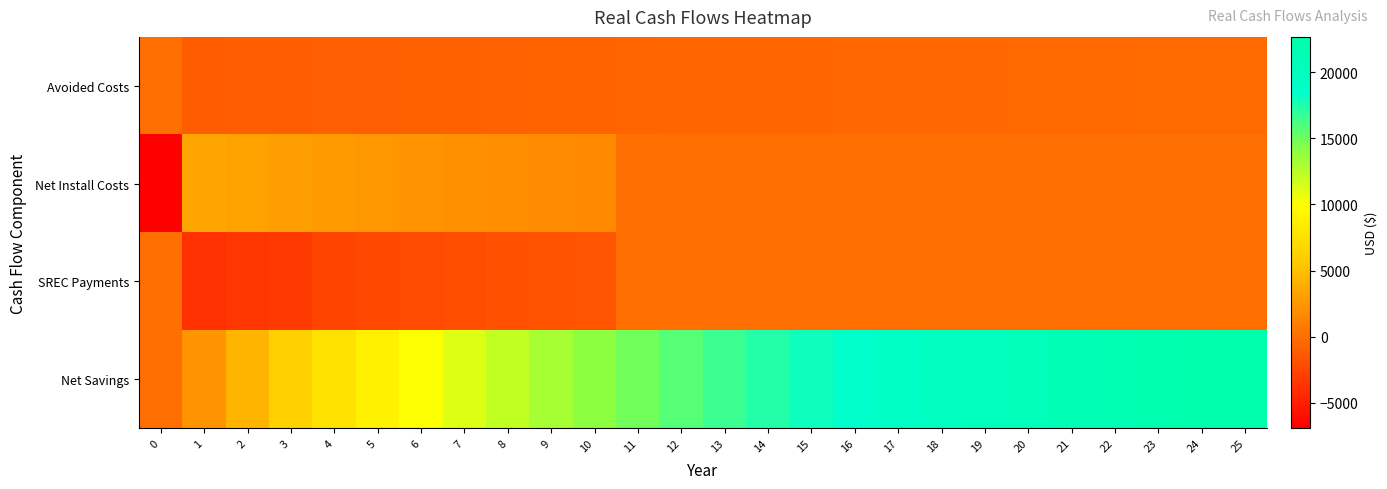

What is the difference between the highest and lowest values at 19?

20702.2